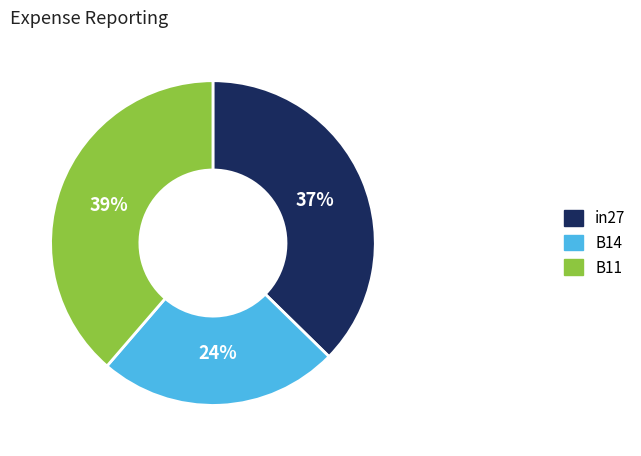

To the nearest percent, what percentage of the pie is in27?

37%